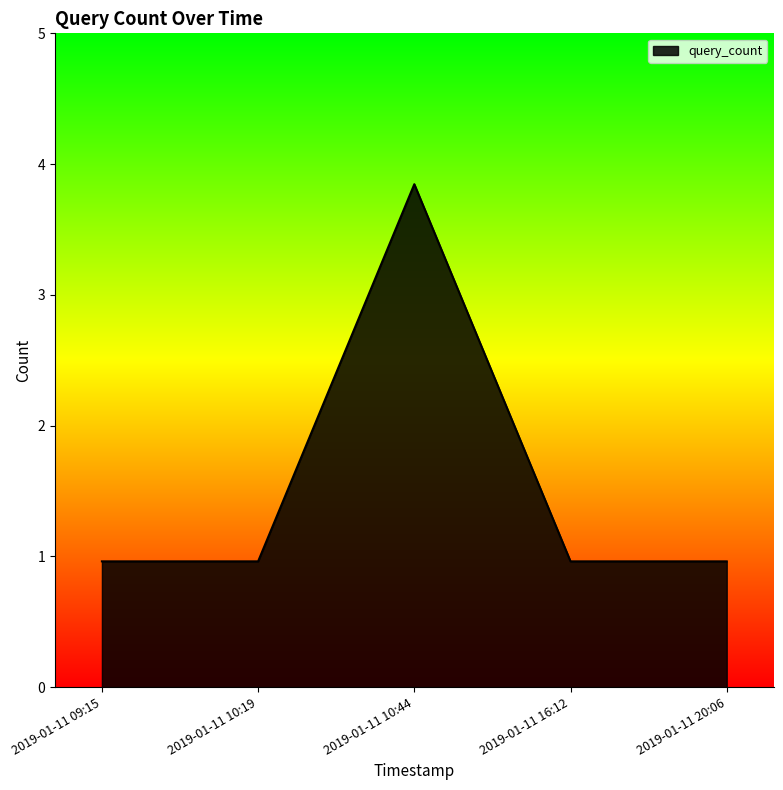

Does the chart display data point markers on the line(s)?

No